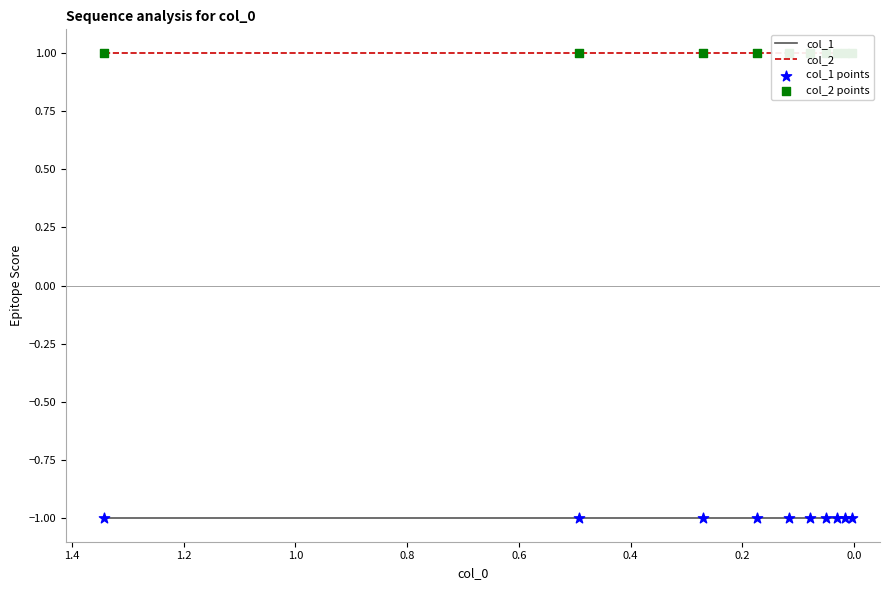

Which series has the widest spread of Y values?

col_1